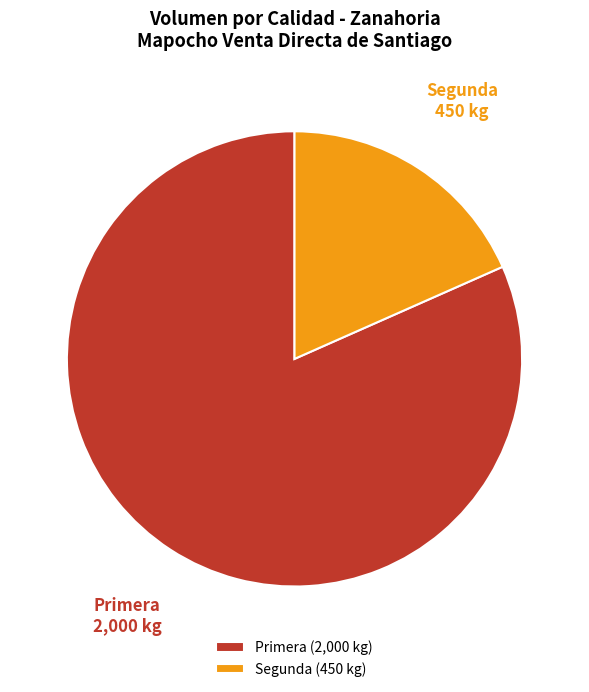

Which slice represents more than half of the pie?

Primera